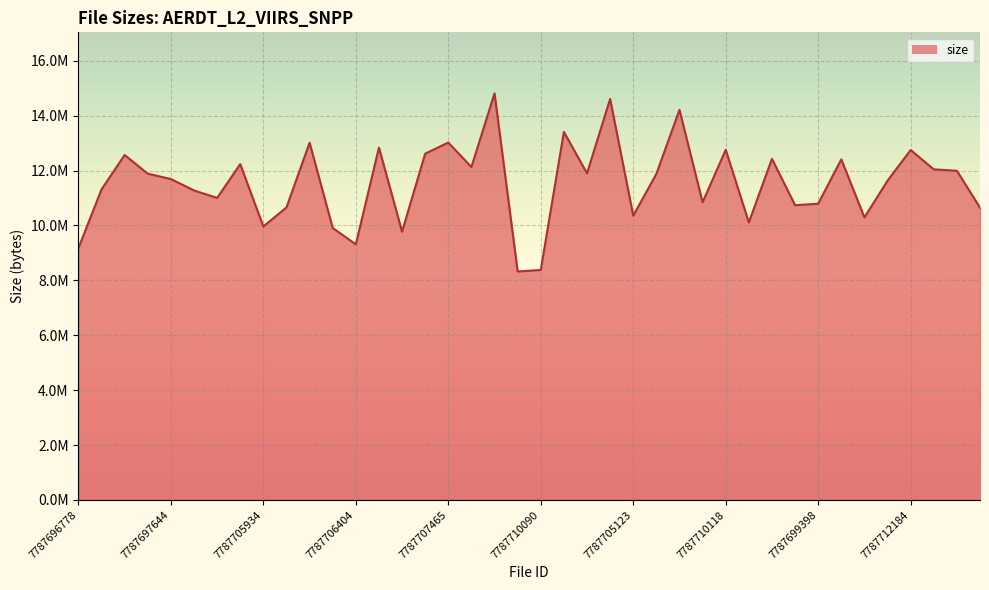

At which category does the chart reach its peak across all series?

7787699127